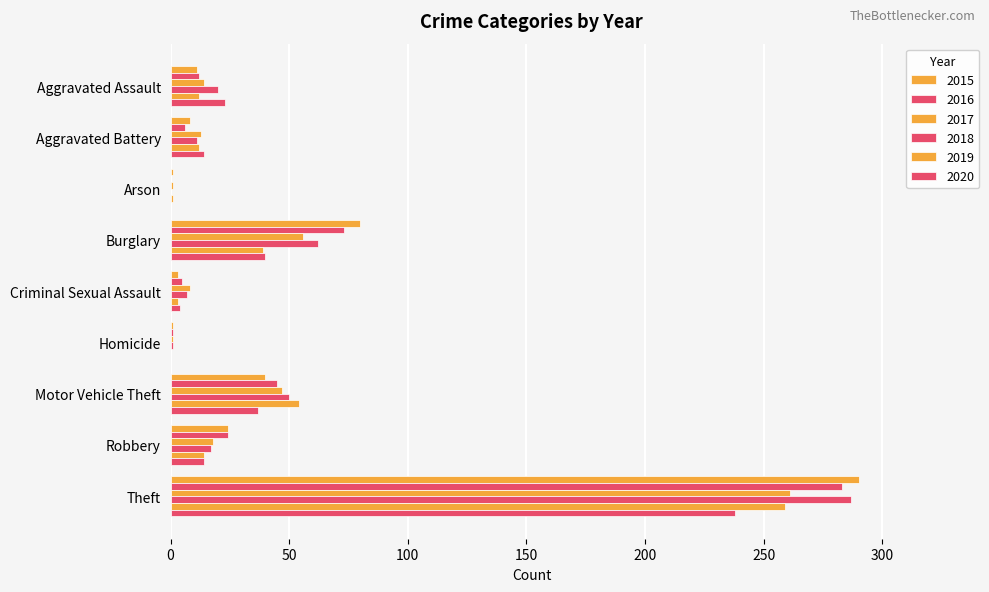

Count the number of categories in the chart.

9